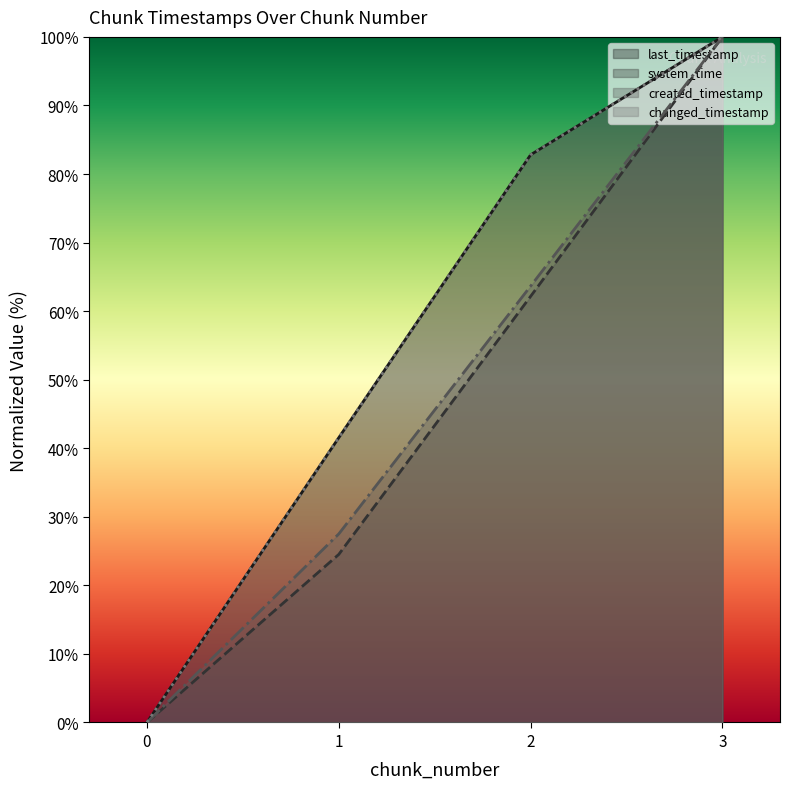

Between 0 and 1, which is larger?

1